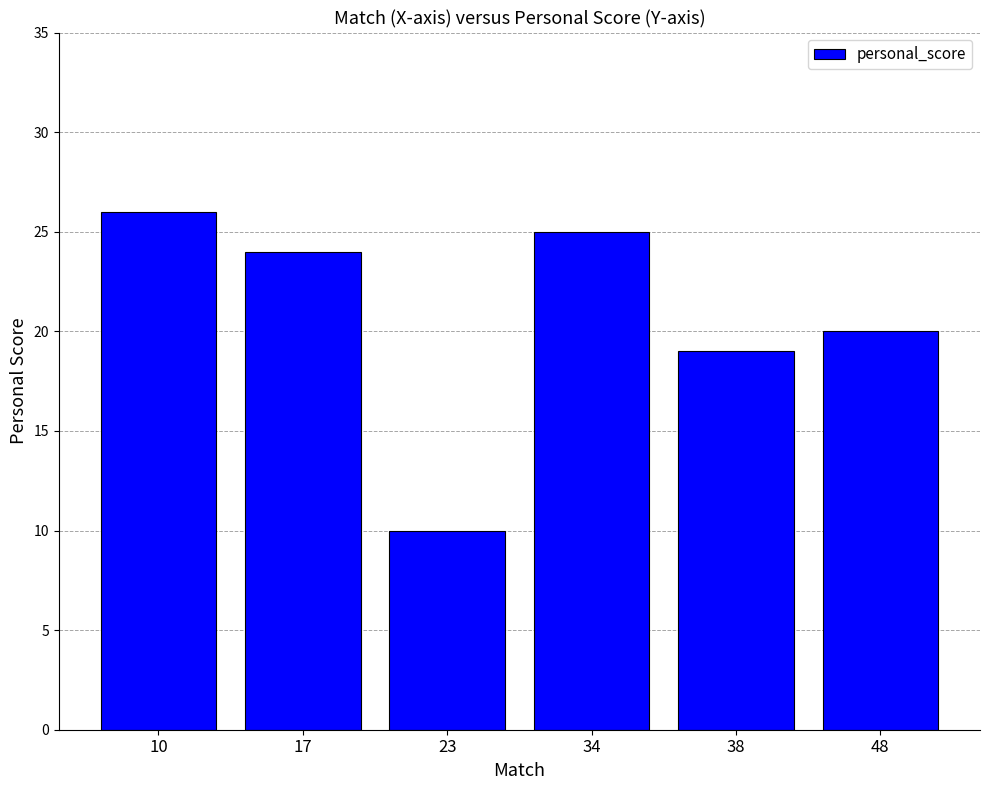

The value at 17 is 14. True or false?

False